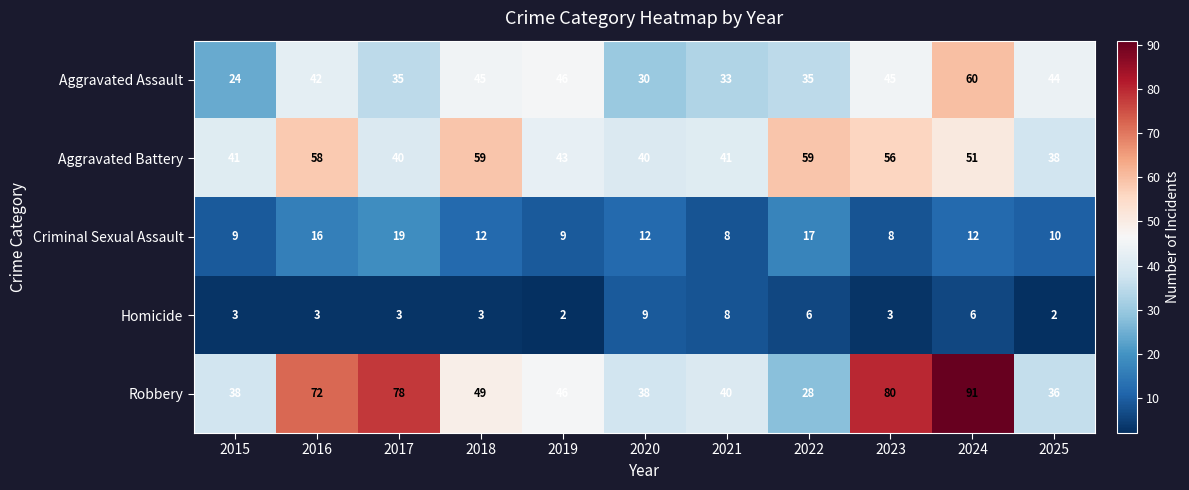

What is the sum of all Aggravated Battery values?

526